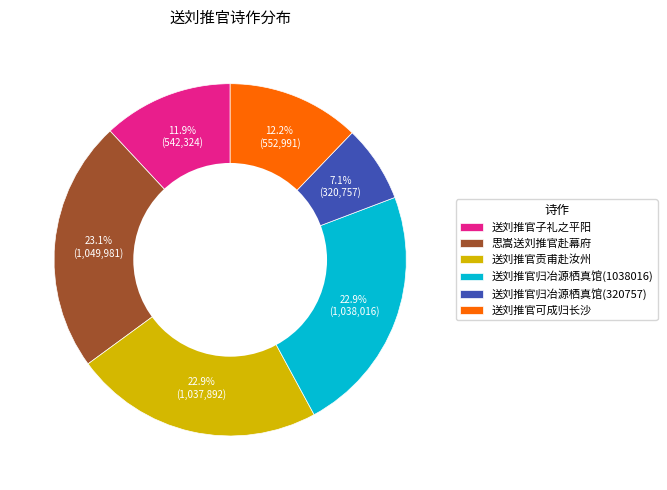

Between 送刘推官子礼之平阳 and 送刘推官归冶源栖真馆(320757), which is larger?

送刘推官子礼之平阳